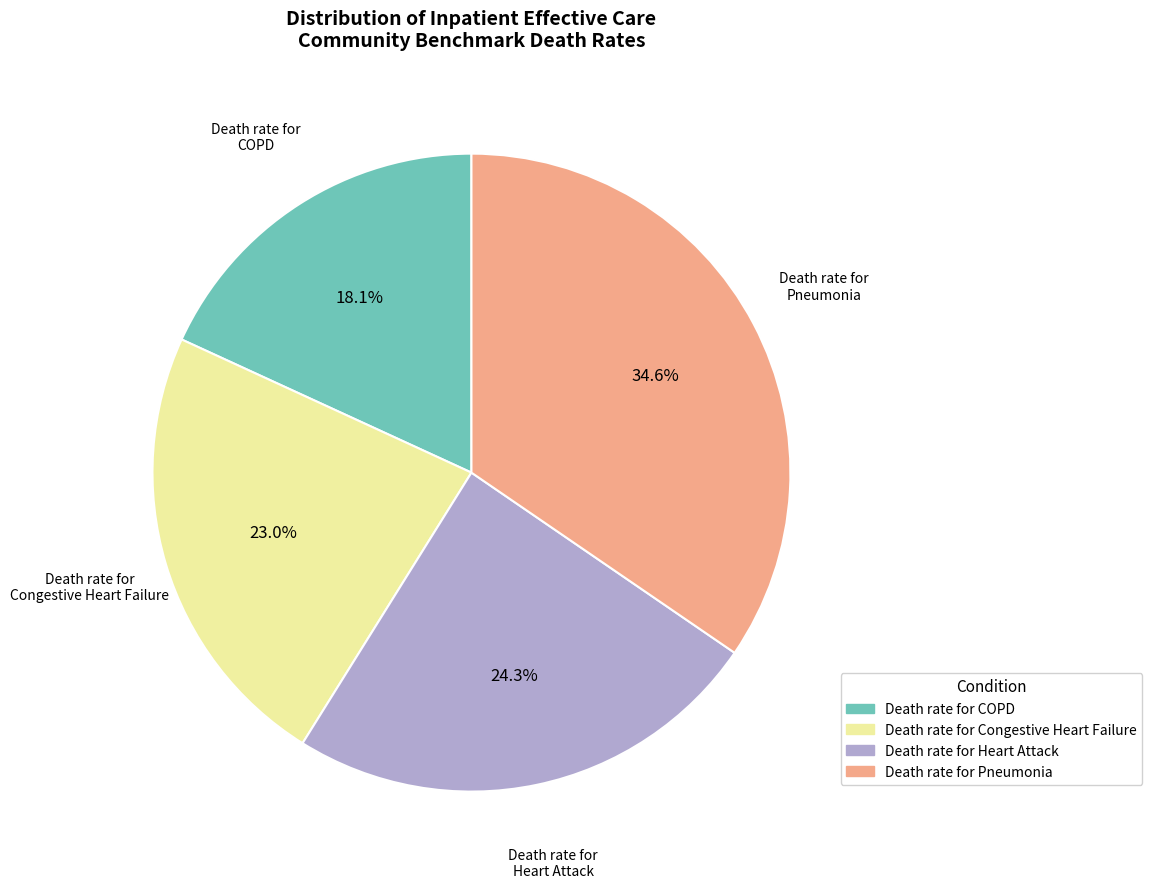

Between Death rate for Congestive Heart Failure and Death rate for Pneumonia, which is larger?

Death rate for Pneumonia